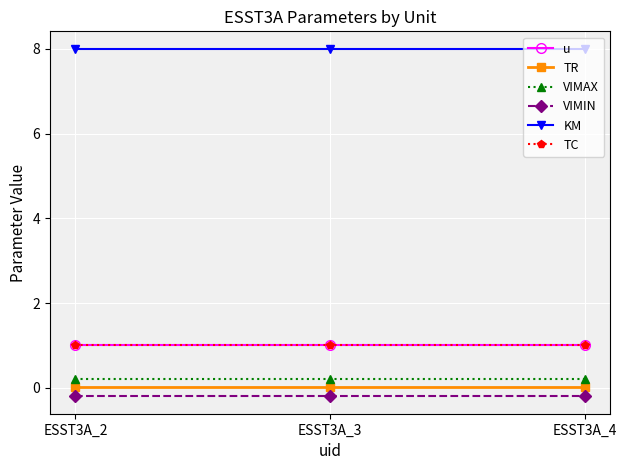

At which label is TC closest to 1?

ESST3A_2